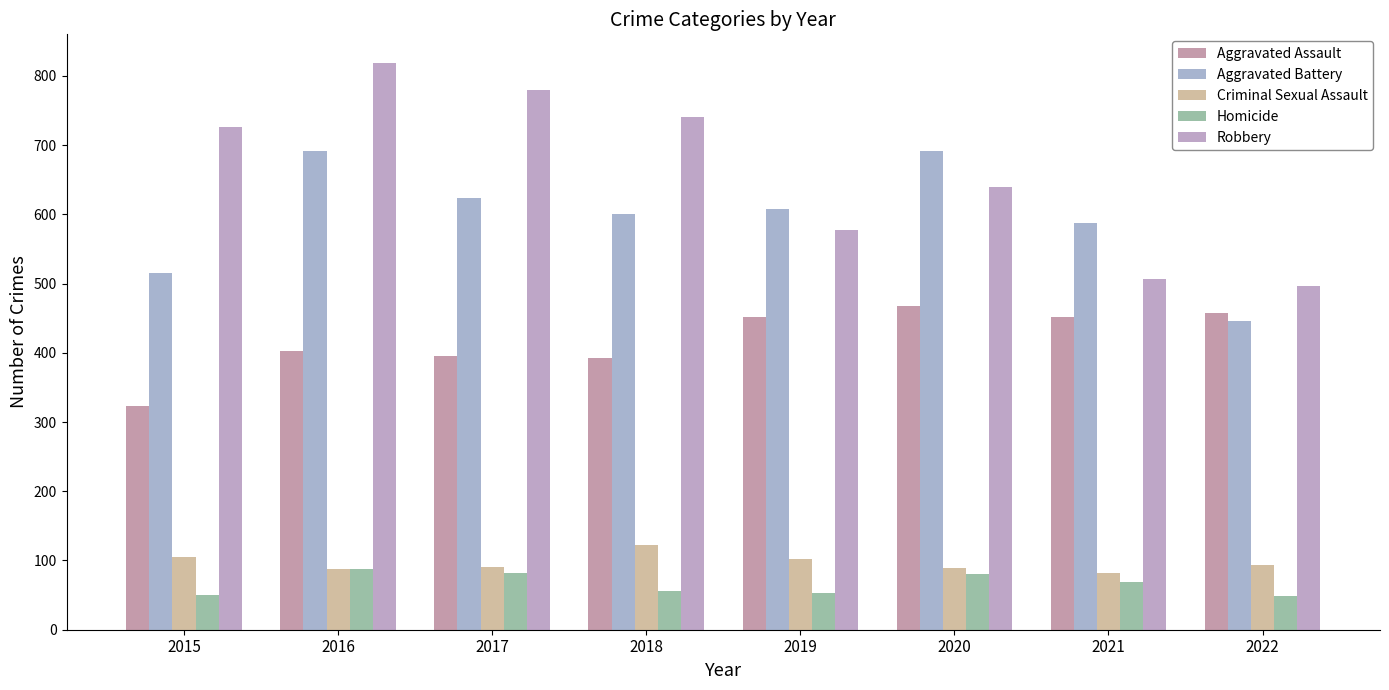

What is the difference between the highest and lowest values at 2015?

676